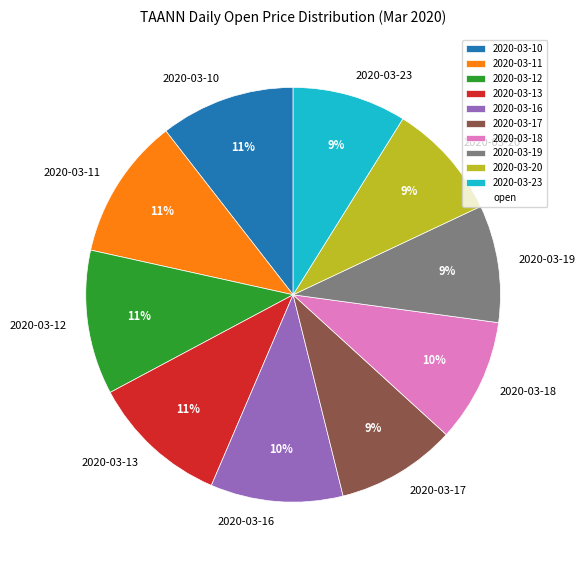

What is the ratio of the value at 2020-03-11 to the value at 2020-03-19?

1.2